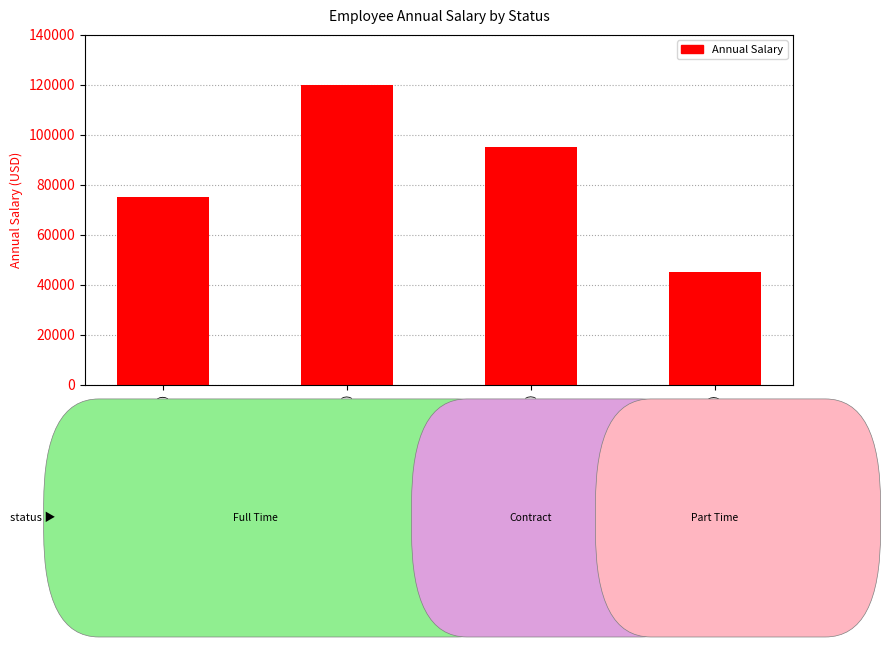

Where does the data first go above 95000?

Full Time (Jane Smith)